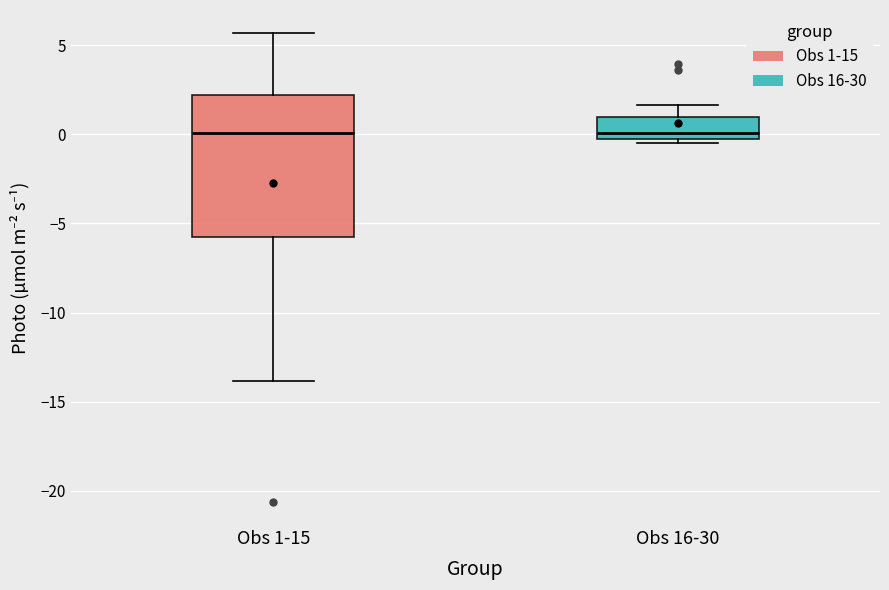

Which box is the tallest, from its lower edge to its upper edge?

Obs 1-15